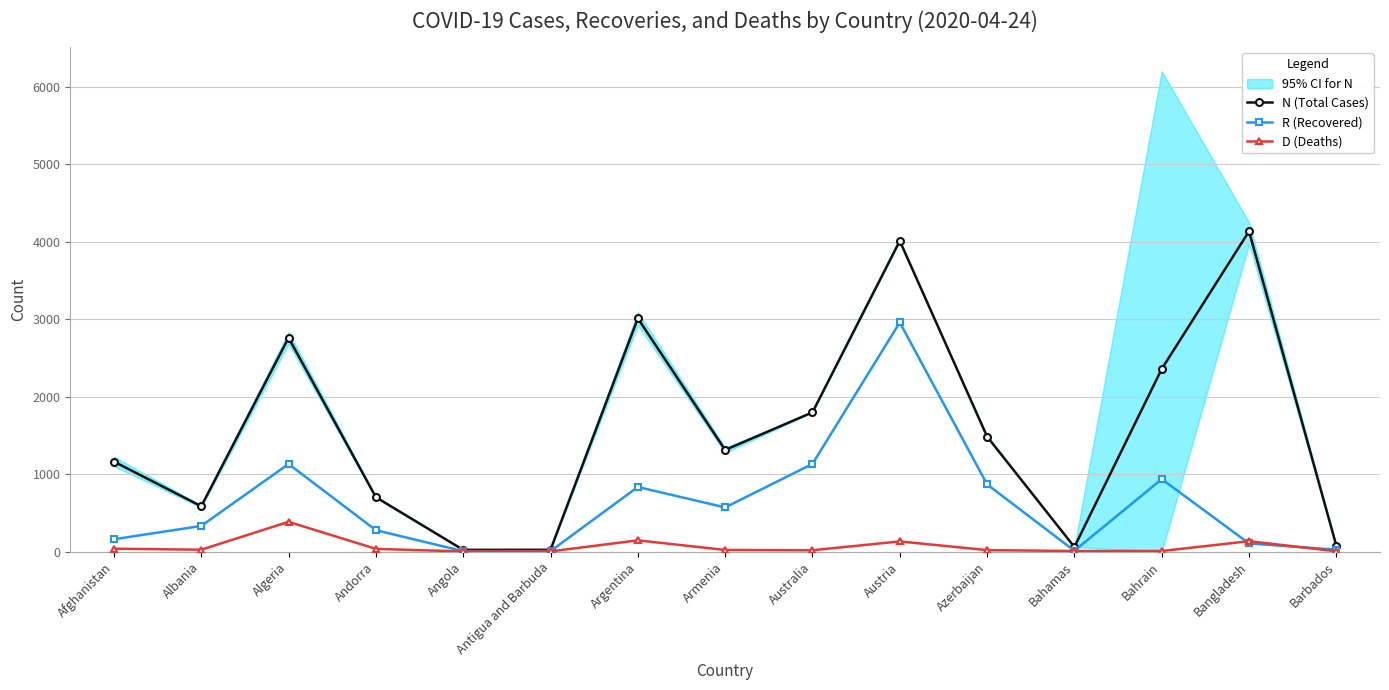

What is the sum of all D (Deaths) values?

983